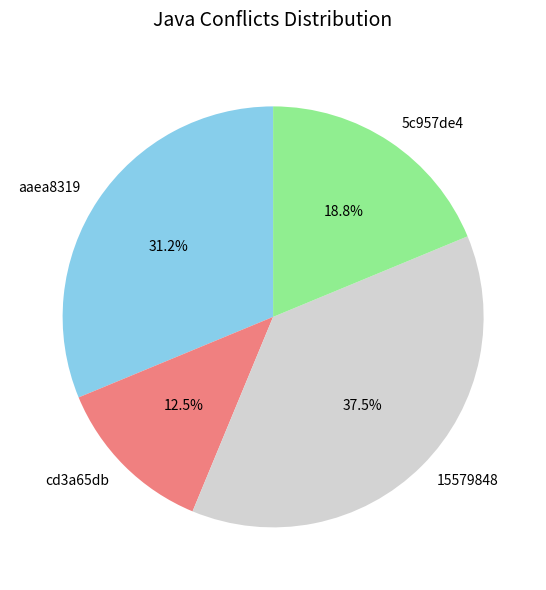

Rank the categories by value from highest to lowest.

15579848, aaea8319, 5c957de4, cd3a65db